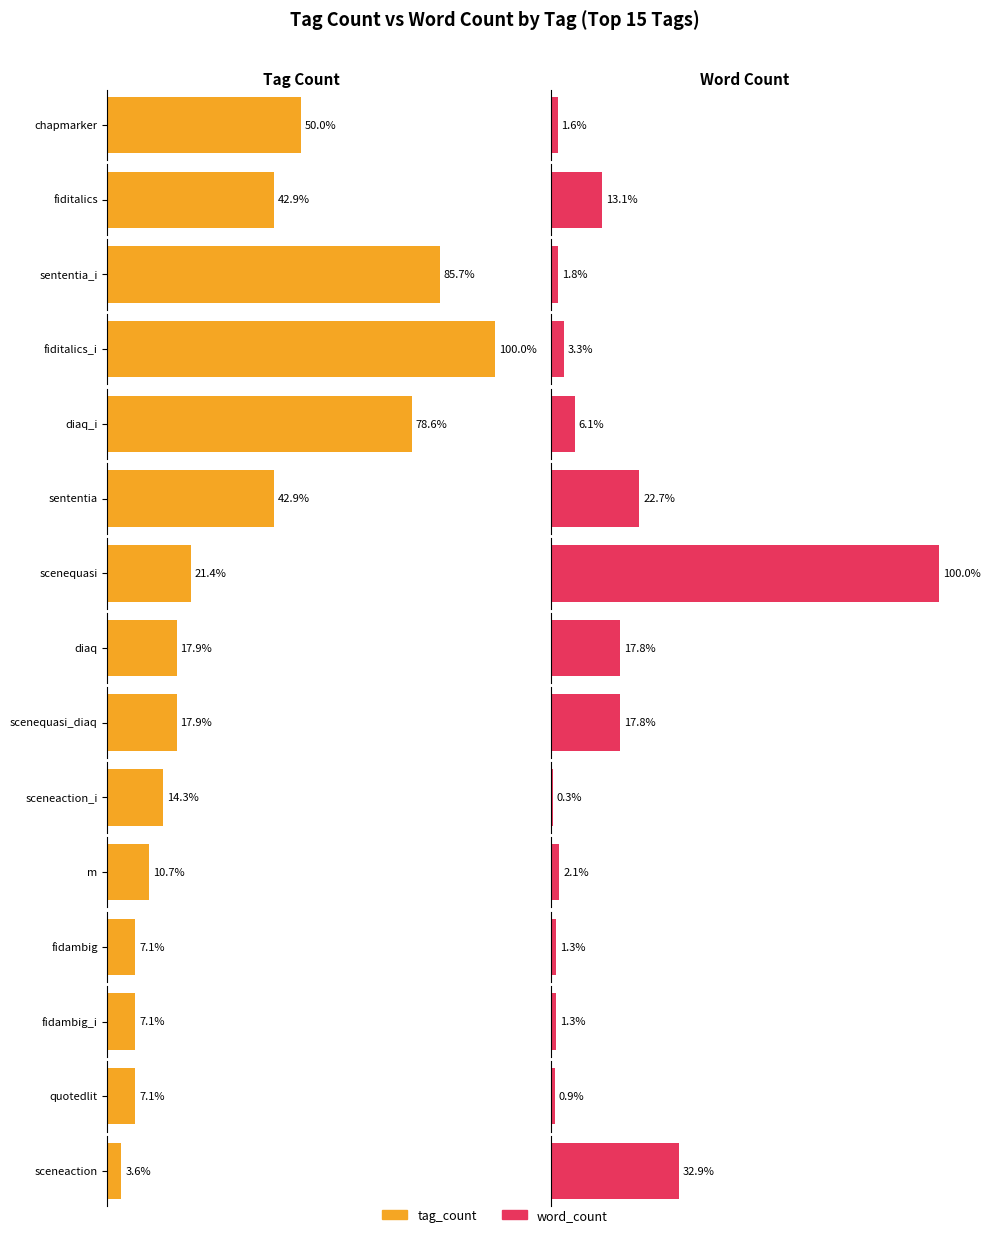

What is the value of the word_count bar at the 4th from the left?

56